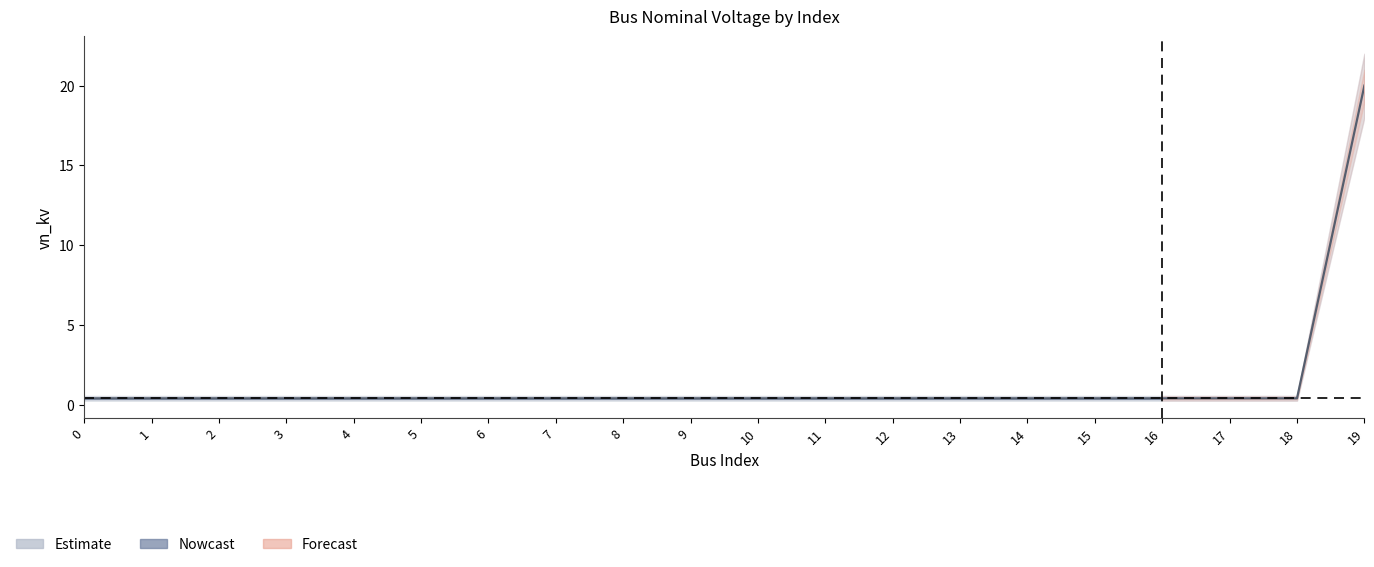

Between 1 and 6, which is larger?

1